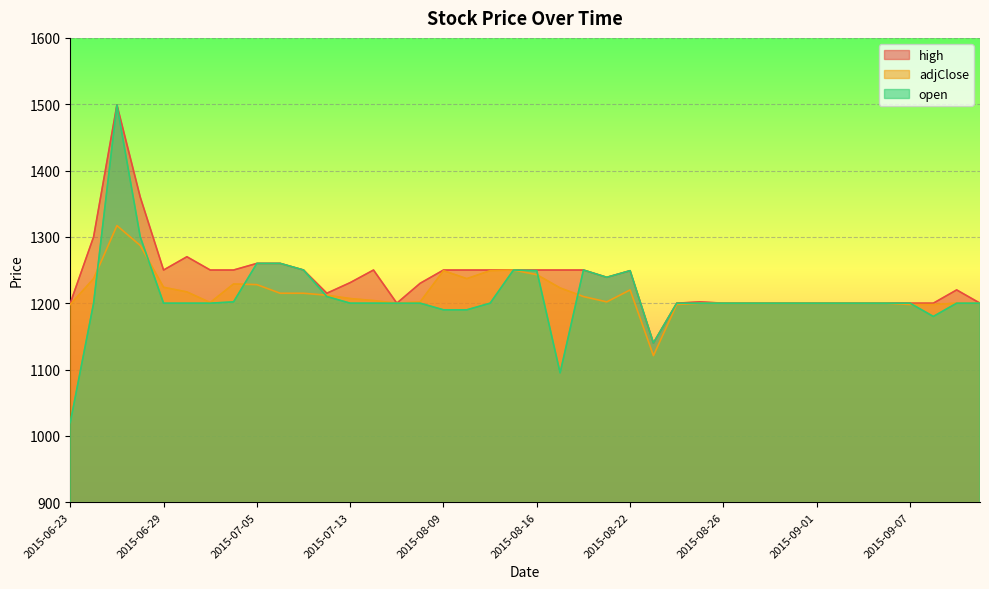

At which category does adjClose reach its first local peak?

2015-06-27